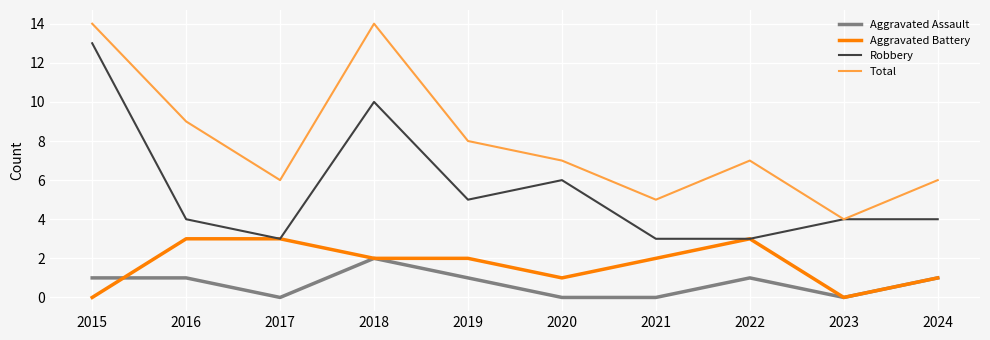

What is the sum of all Total values?

80